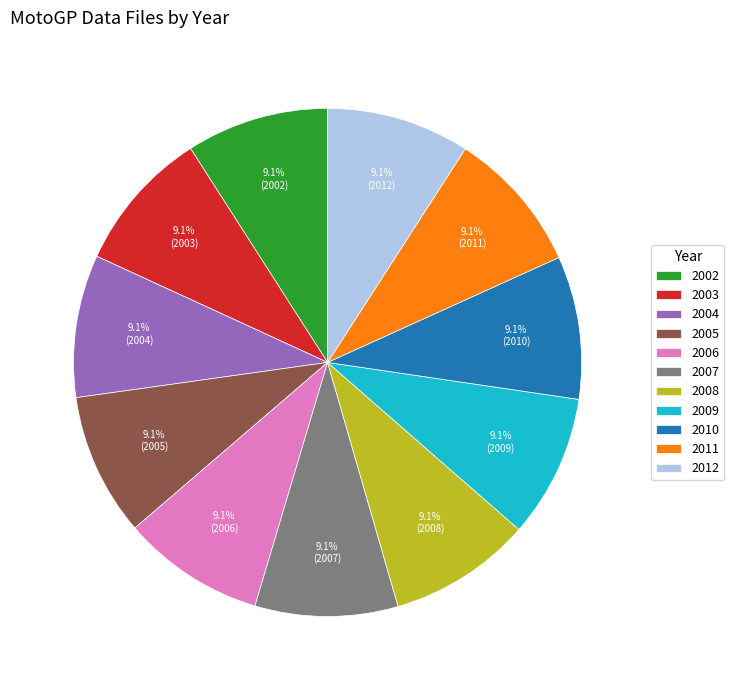

The 2011 slice represents 1% of the pie. True or false?

False